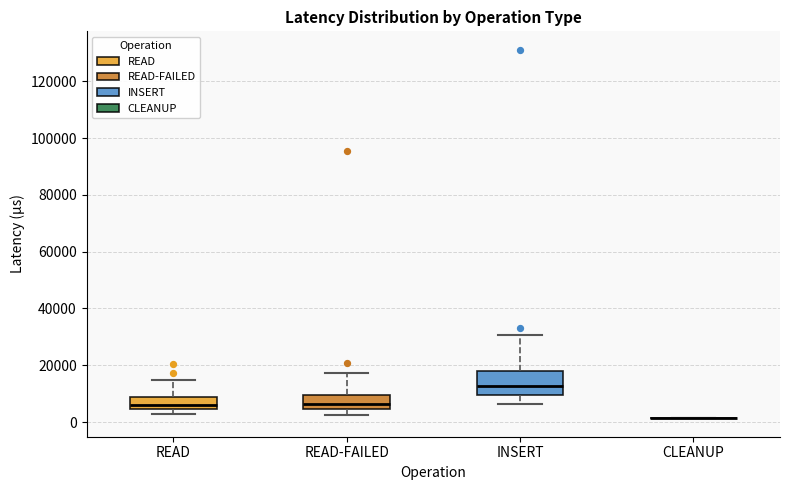

Reading left to right, transcribe this box plot: for each box, give where its median line is, the range the box spans, and where its two whiskers end, as read against the y-axis. The values are not printed on the chart, so give them approximately, as read against the axis.

READ: median 6000, box 4000 to 8000, whiskers 2000 to 14000
READ-FAILED: median 6000, box 4000 to 10000, whiskers 2000 to 18000
INSERT: median 12000, box 10000 to 18000, whiskers 6000 to 30000
CLEANUP: box collapsed to a line at 2000, whiskers 2000 to 2000